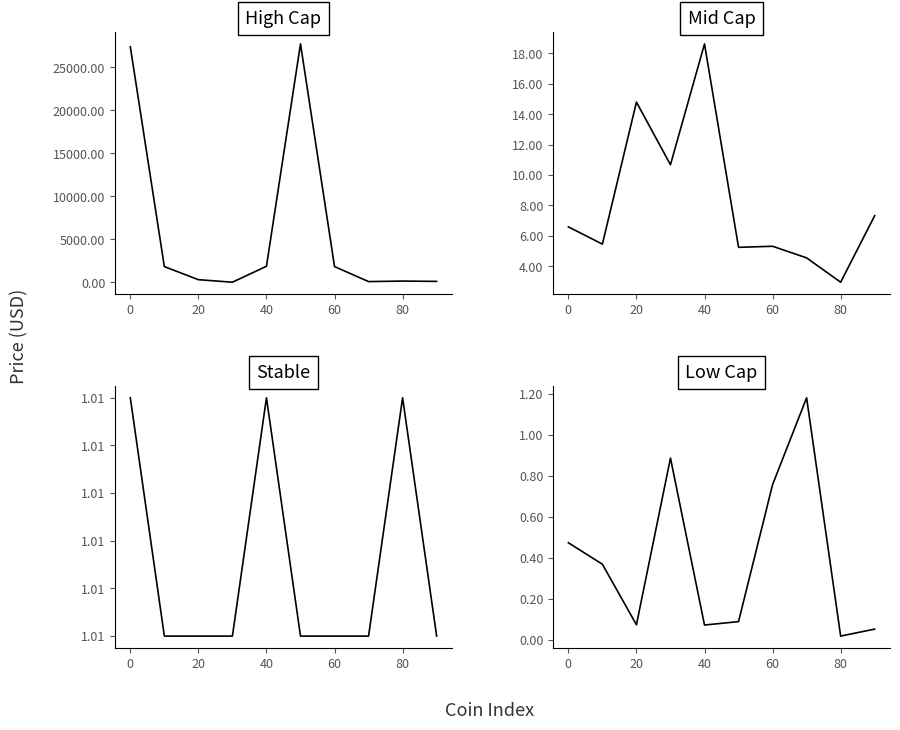

Which series has the largest range (max minus min)?

High Cap